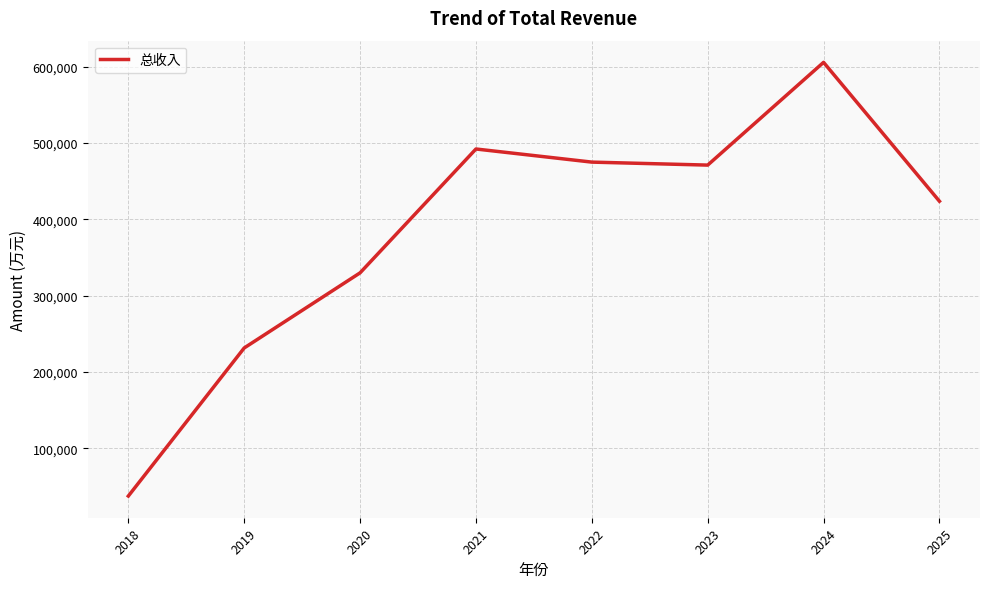

How many distinct data groups are displayed?

1